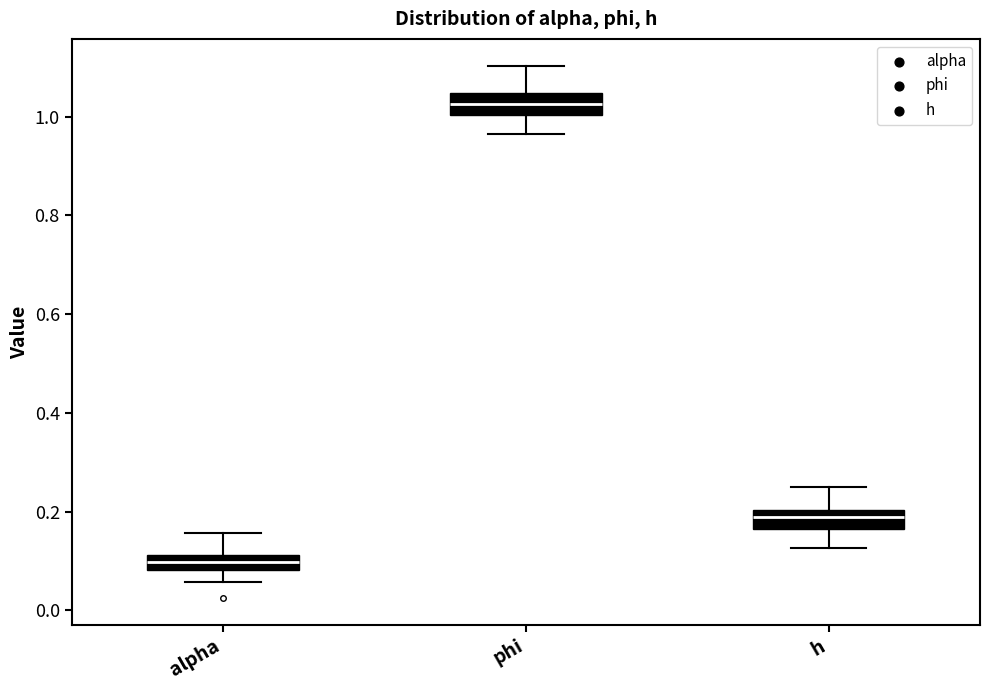

Where does the upper whisker of the box for h end on the y-axis? The values are not printed on the chart, so give them approximately, as read against the axis.

0.26